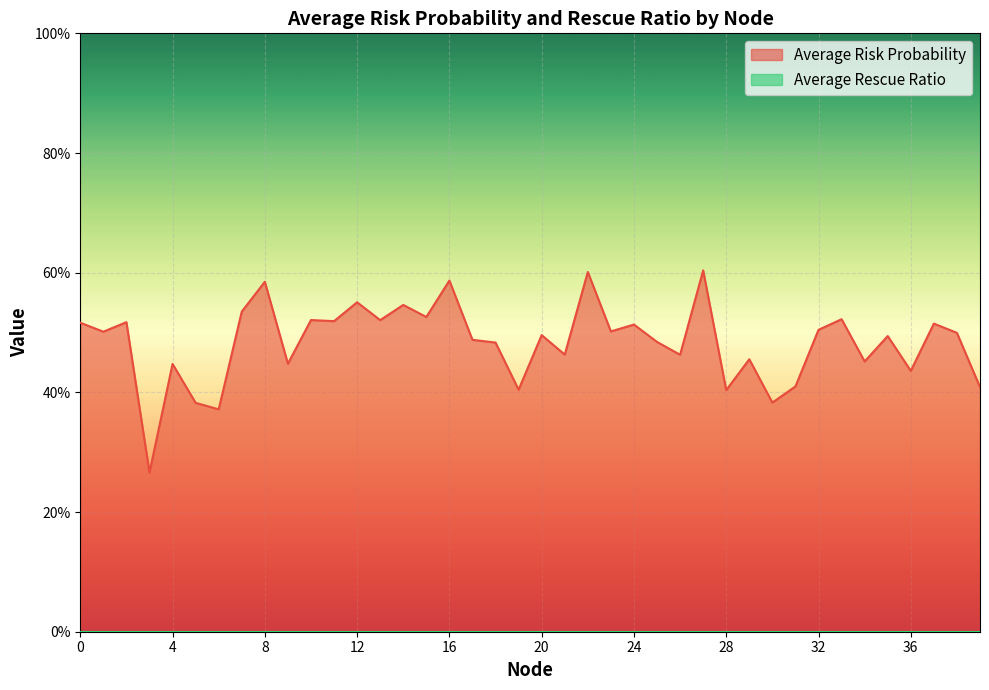

Reading right to left, what are all the values shown in this chart?

0.4	0.5	0.5	0.4	0.5	0.5	0.5	0.5	0.4	0.4	0.5	0.4	0.6	0.5	0.5	0.5	0.5	0.6	0.5	0.5	0.4	0.5	0.5	0.6	0.5	0.5	0.5	0.6	0.5	0.5	0.4	0.6	0.5	0.4	0.4	0.4	0.3	0.5	0.5	0.5